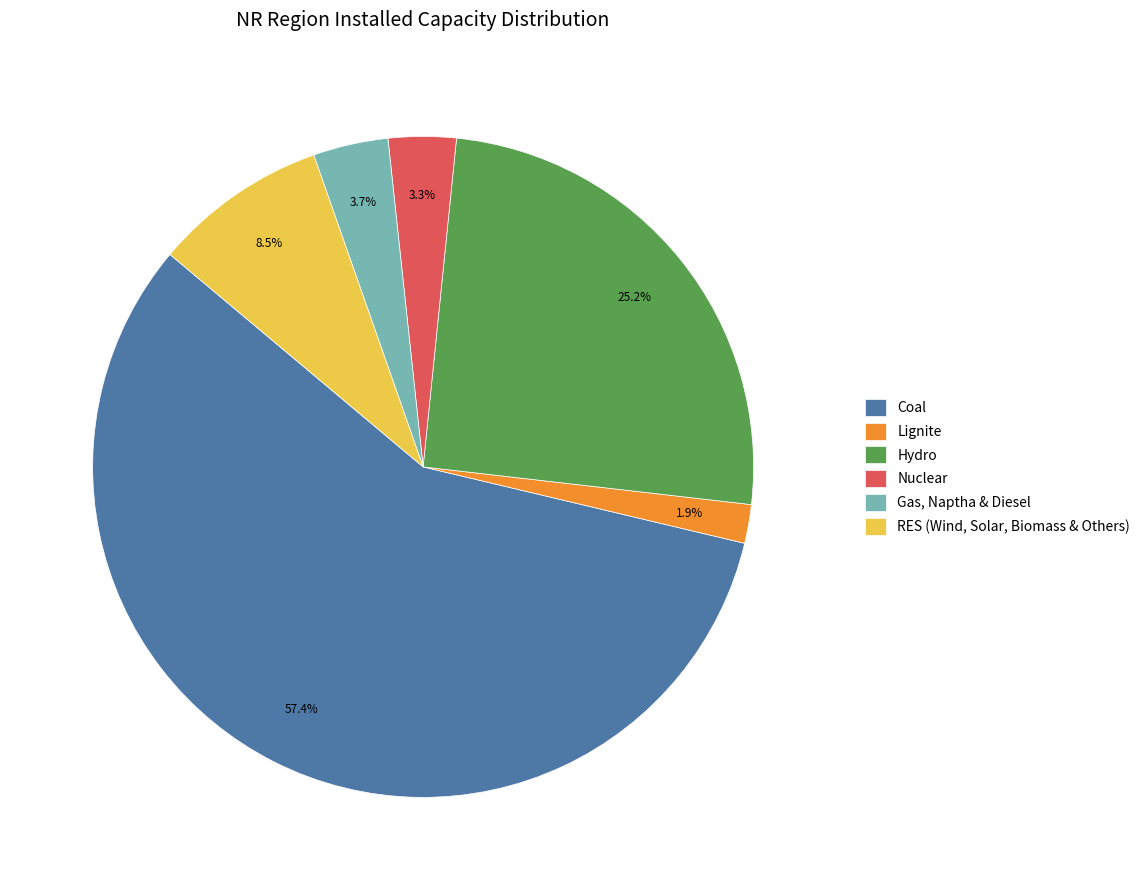

How many slices are in this pie chart?

6